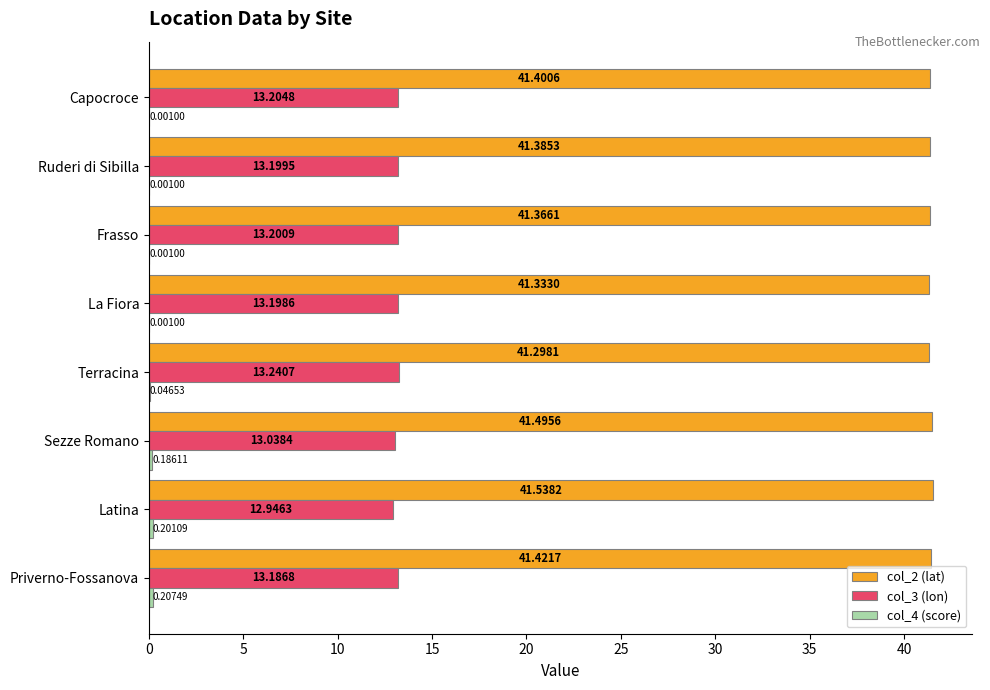

What is the sum of all col_2 (lat) values?

331.2